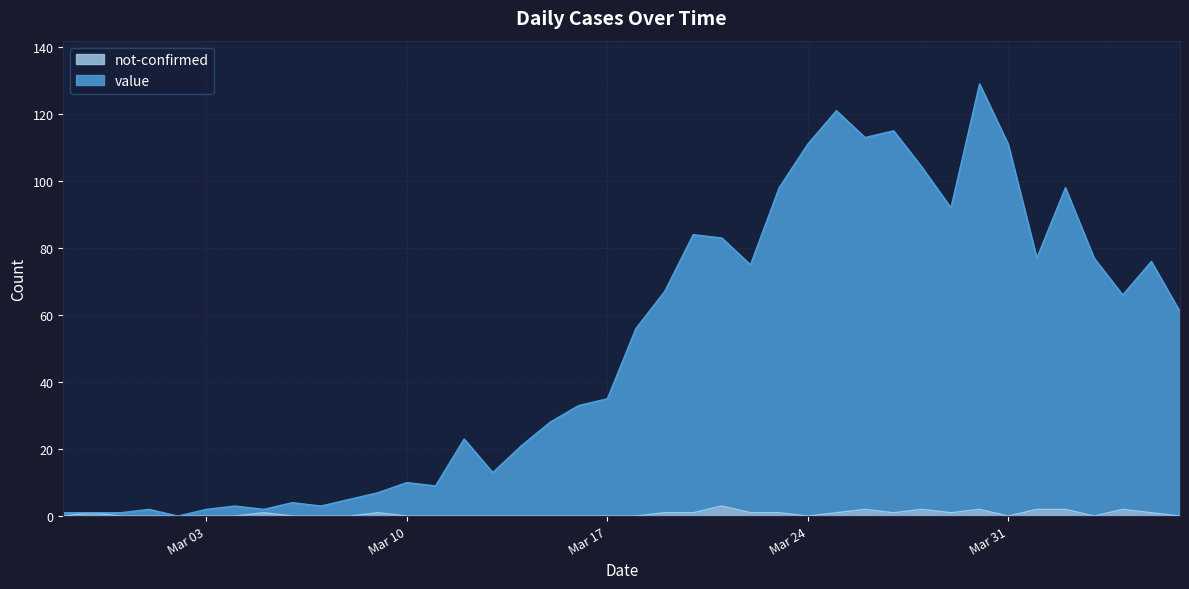

Reading right to left, list all the values displayed in this chart.

value: 61	75	64	77	96	75	111	127	91	102	114	111	120	111	97	74	80	83	66	56	35	33	28	21	13	23	9	10	6	5	3	4	1	3	2	0	2	1	0	1
not-confirmed: 0	1	2	0	2	2	0	2	1	2	1	2	1	0	1	1	3	1	1	0	0	0	0	0	0	0	0	0	1	0	0	0	1	0	0	0	0	0	1	0